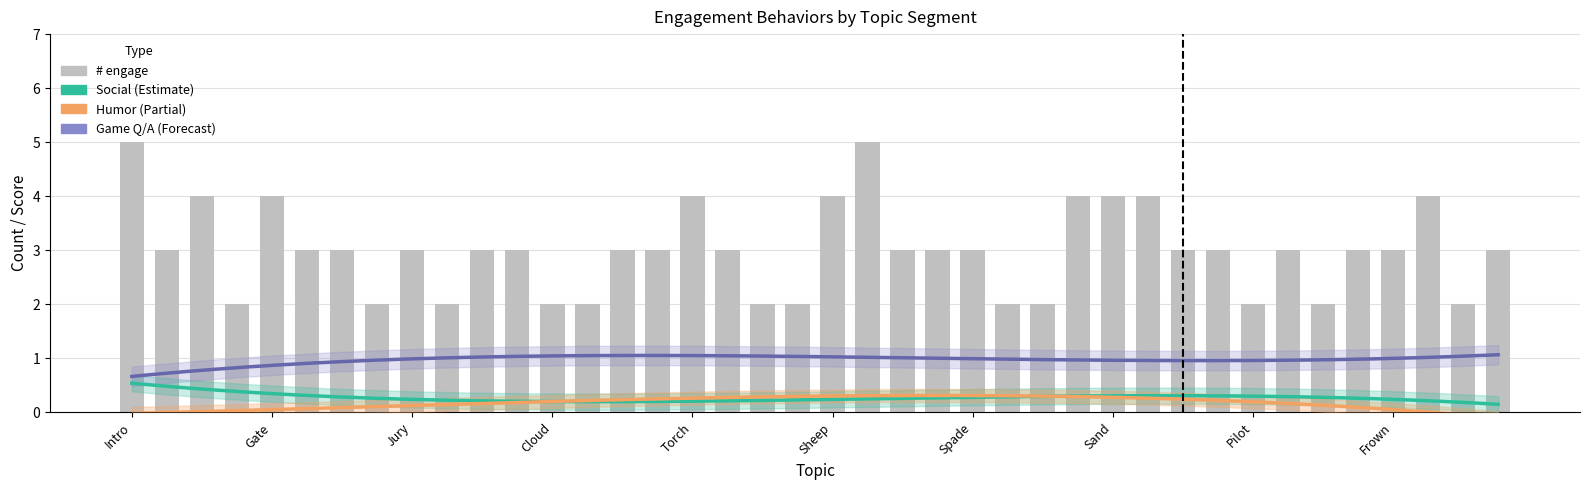

What is the sum of all Social values?

11